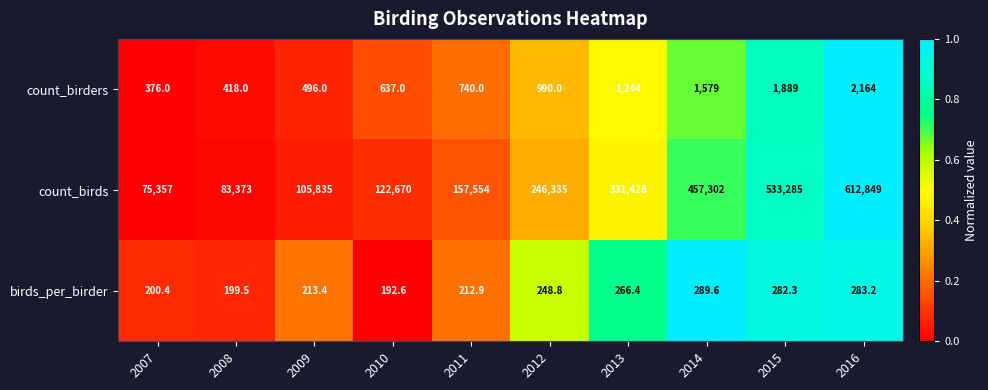

What is the spread (max minus min) of values at 2007?

75156.6